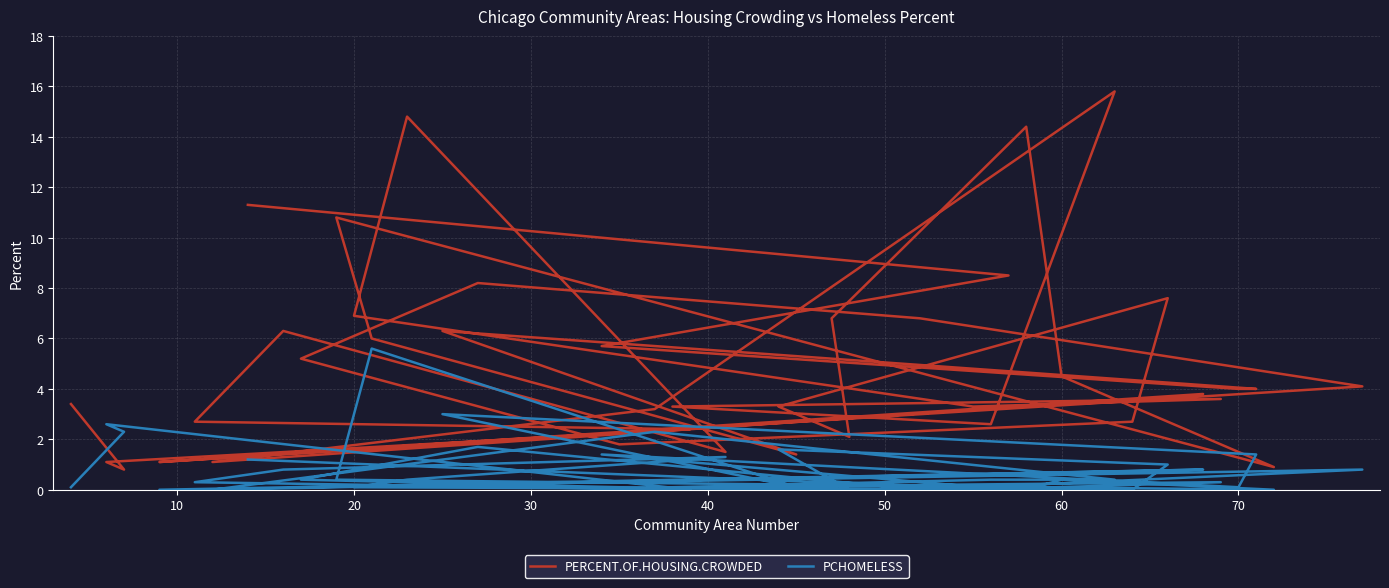

True or false: PCHOMELESS and PERCENT.OF.HOUSING.CROWDED intersect in this chart.

True